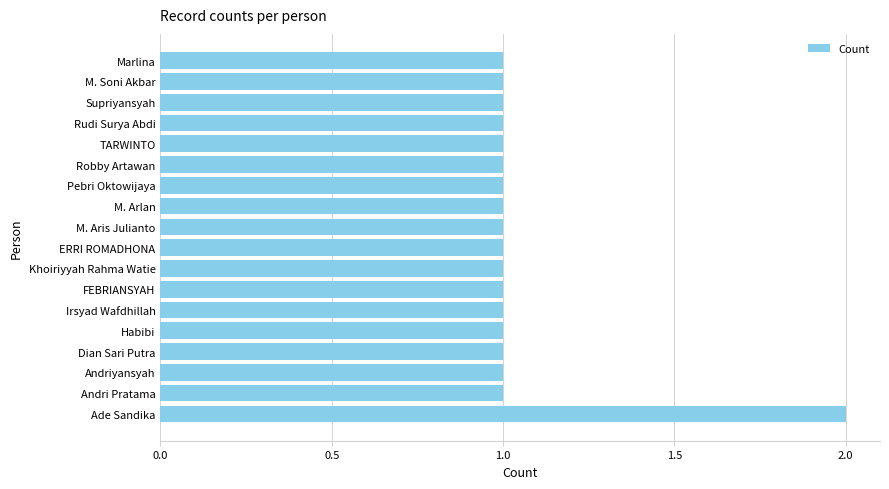

What is the difference between the maximum and minimum values?

1